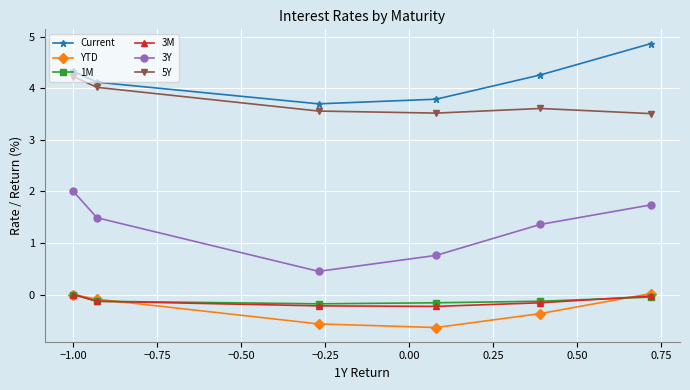

After their last crossing, which series has the higher values: YTD or 1M?

YTD